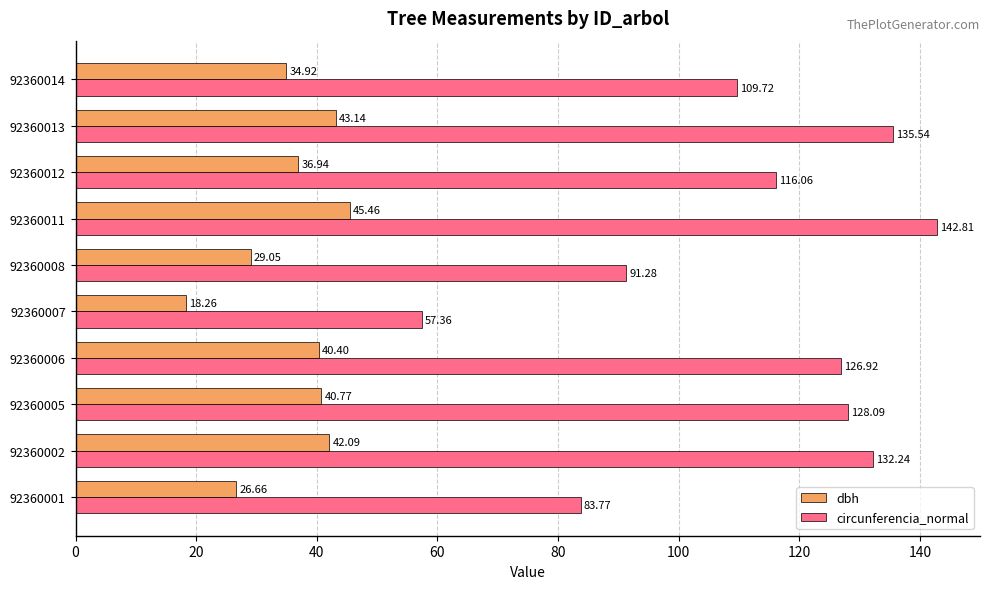

At which category is the sum across all series the highest?

92360011